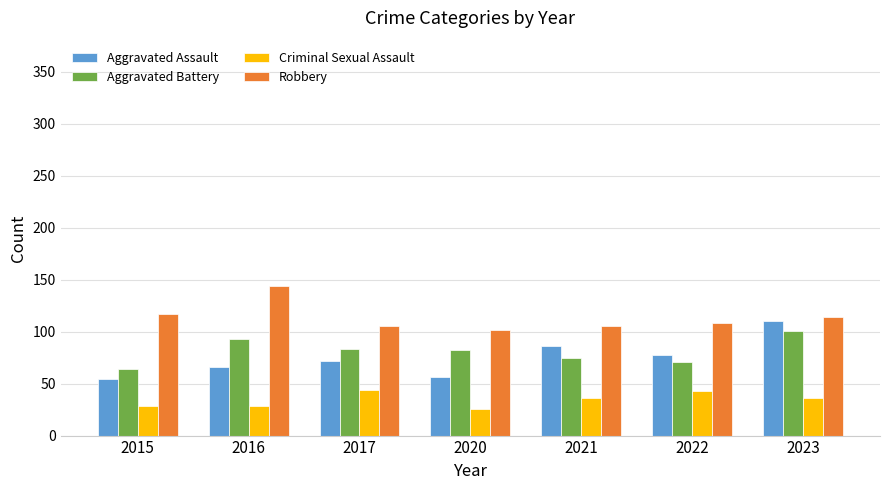

What is the difference between the maximum and minimum values in the Robbery series?

42